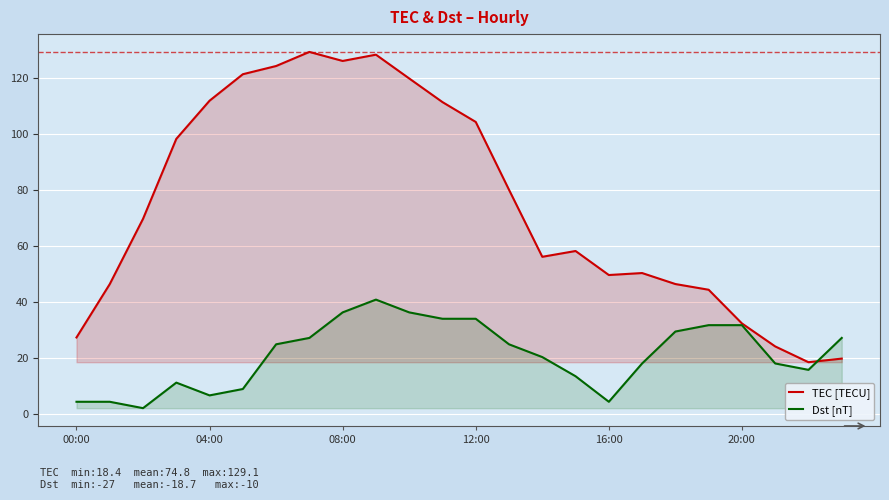

How many lines are shown in the chart?

2